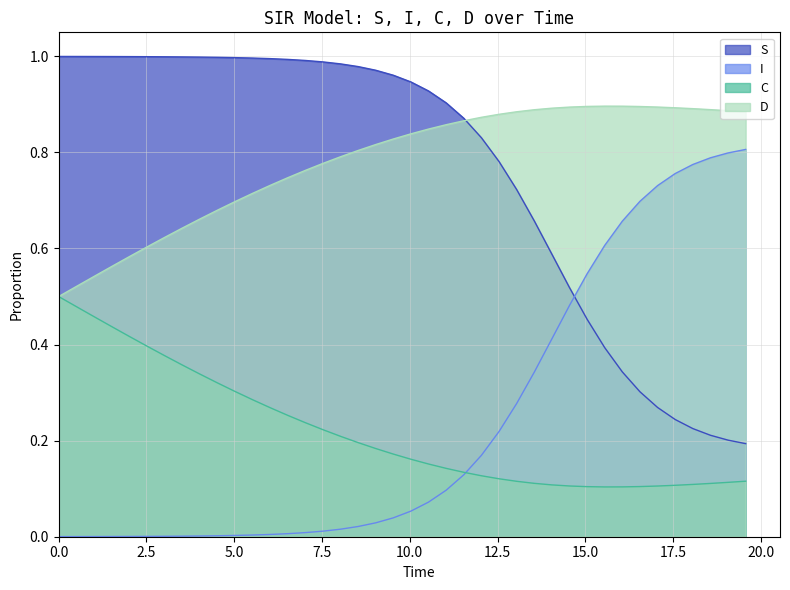

List the series in order of their peak value, highest first.

S, D, I, C